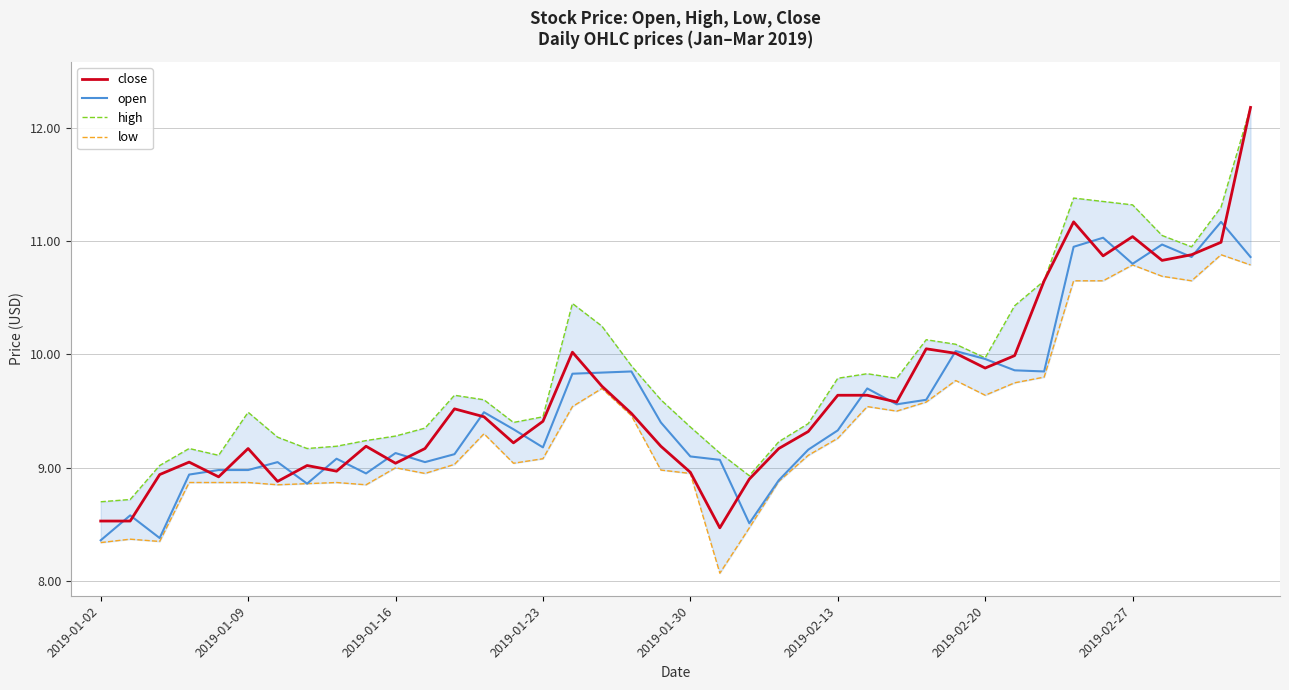

How many data points in close are above 9?

31